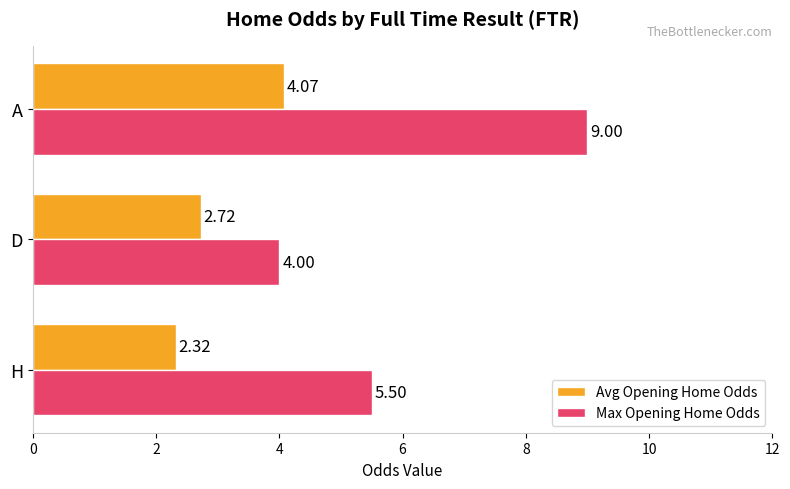

At D, list the series in order from smallest to largest.

Avg Opening Home Odds, Max Opening Home Odds